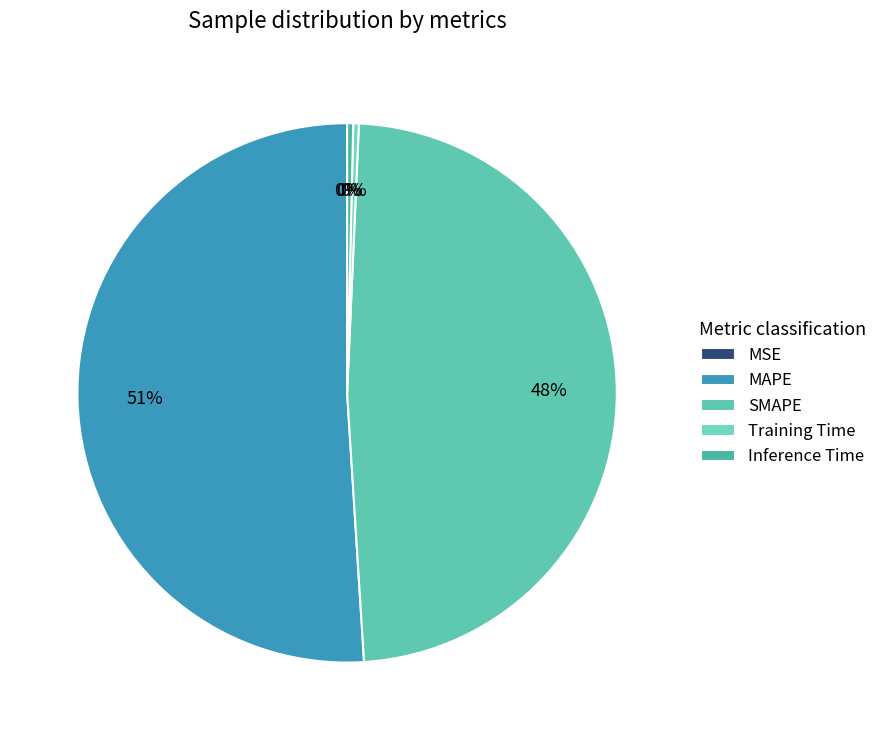

Which slice is the largest?

MAPE